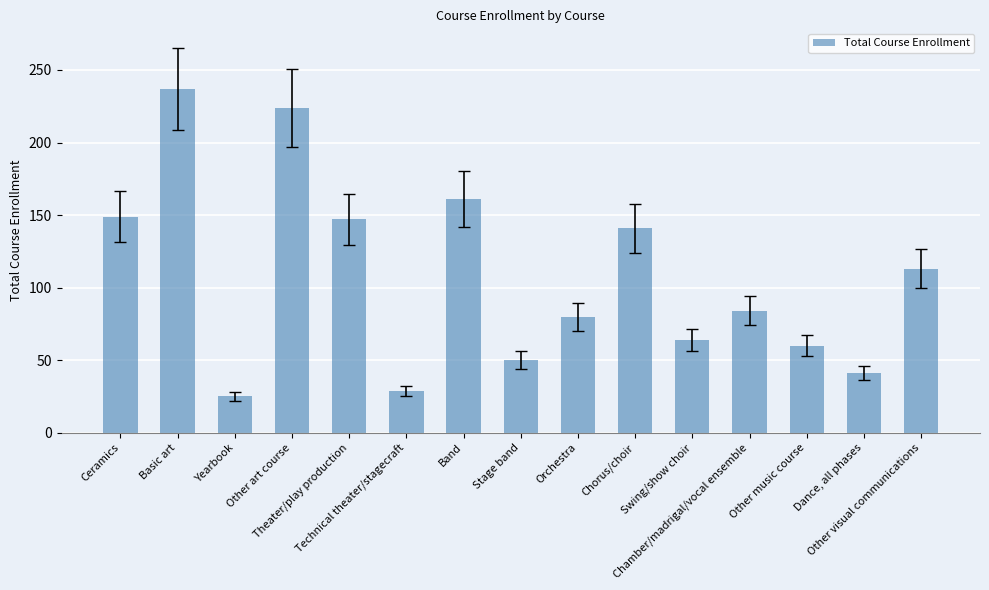

What position from the right is Basic art?

14